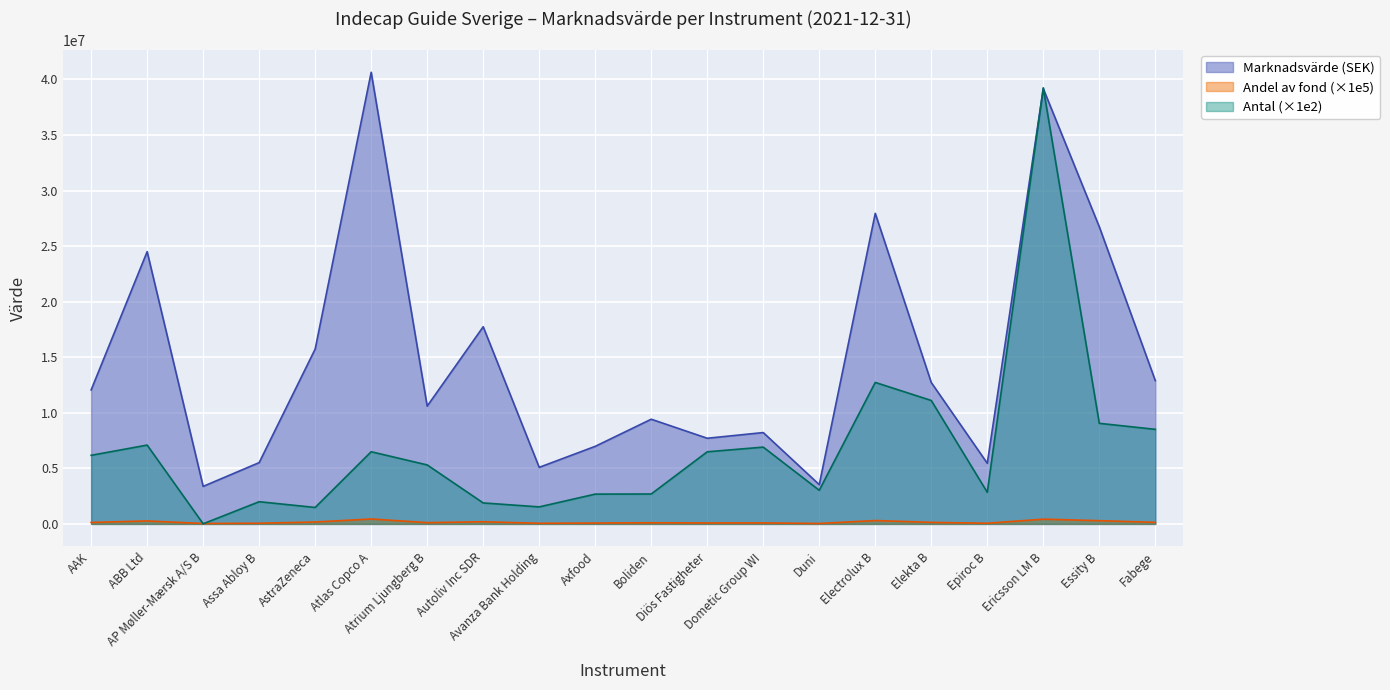

Count the number of values greater than 12055869.

9